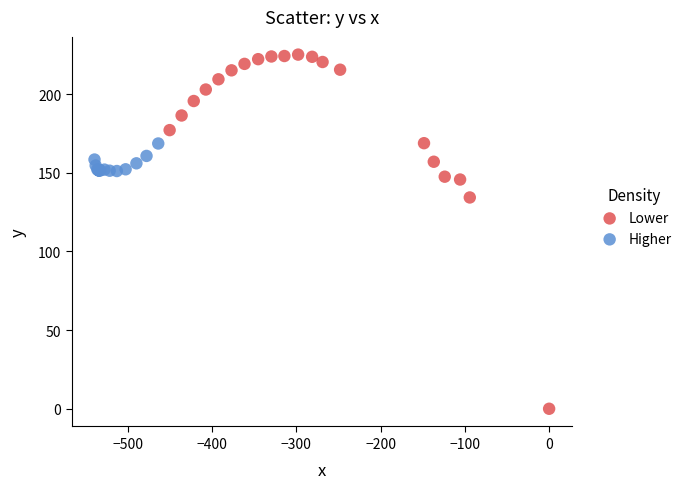

Which series has the widest spread of Y values?

Lower